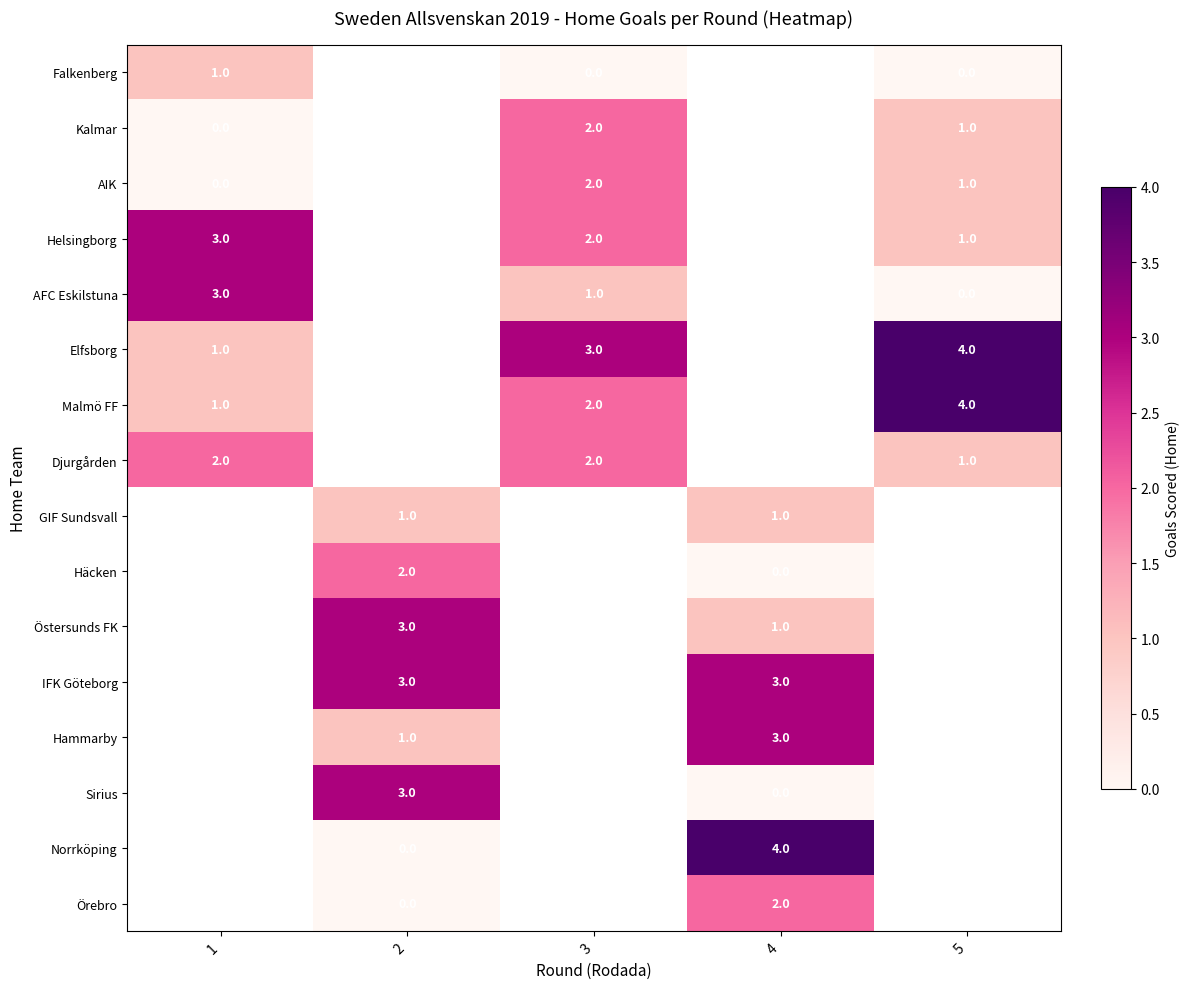

Count the number of data series in this chart.

16